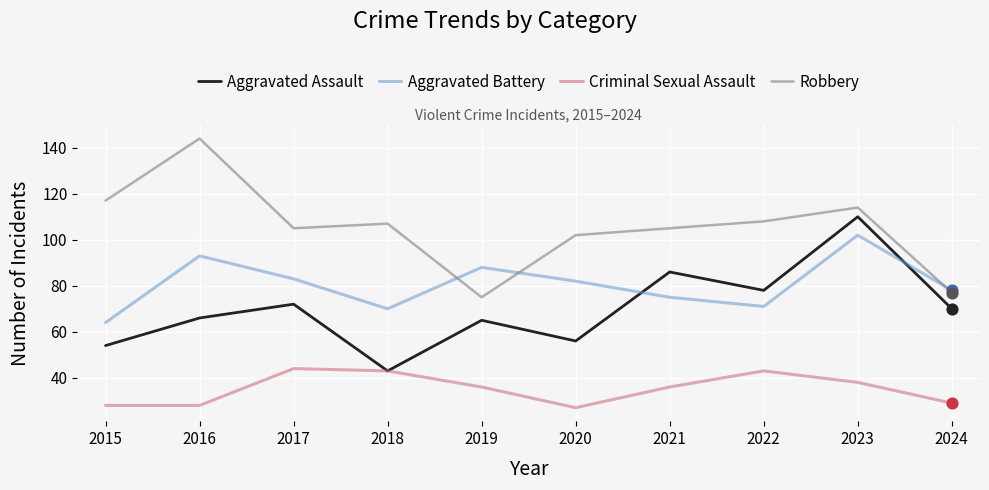

At which category is the sum across all series the highest?

2023